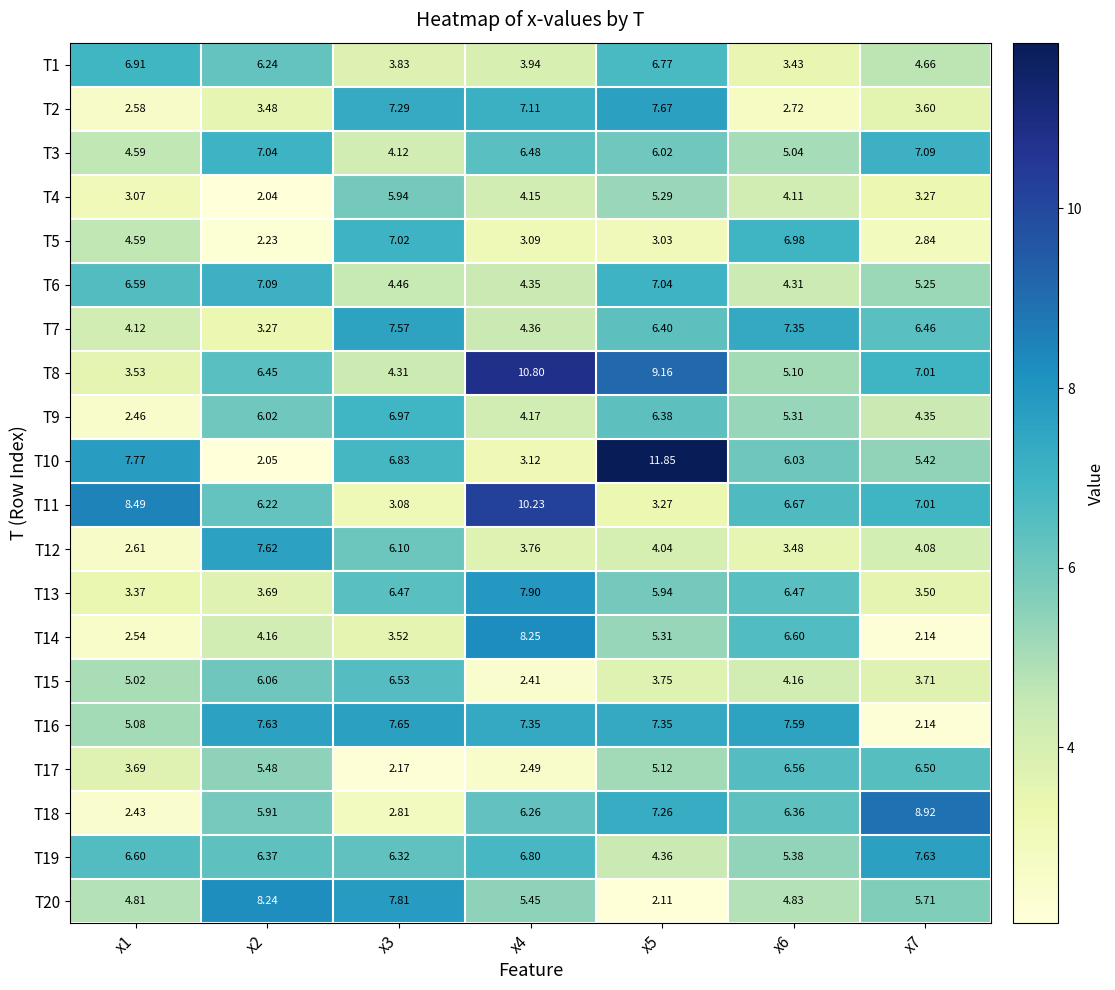

Is the value of T4 at x1 greater than the value of T18 at x4?

No